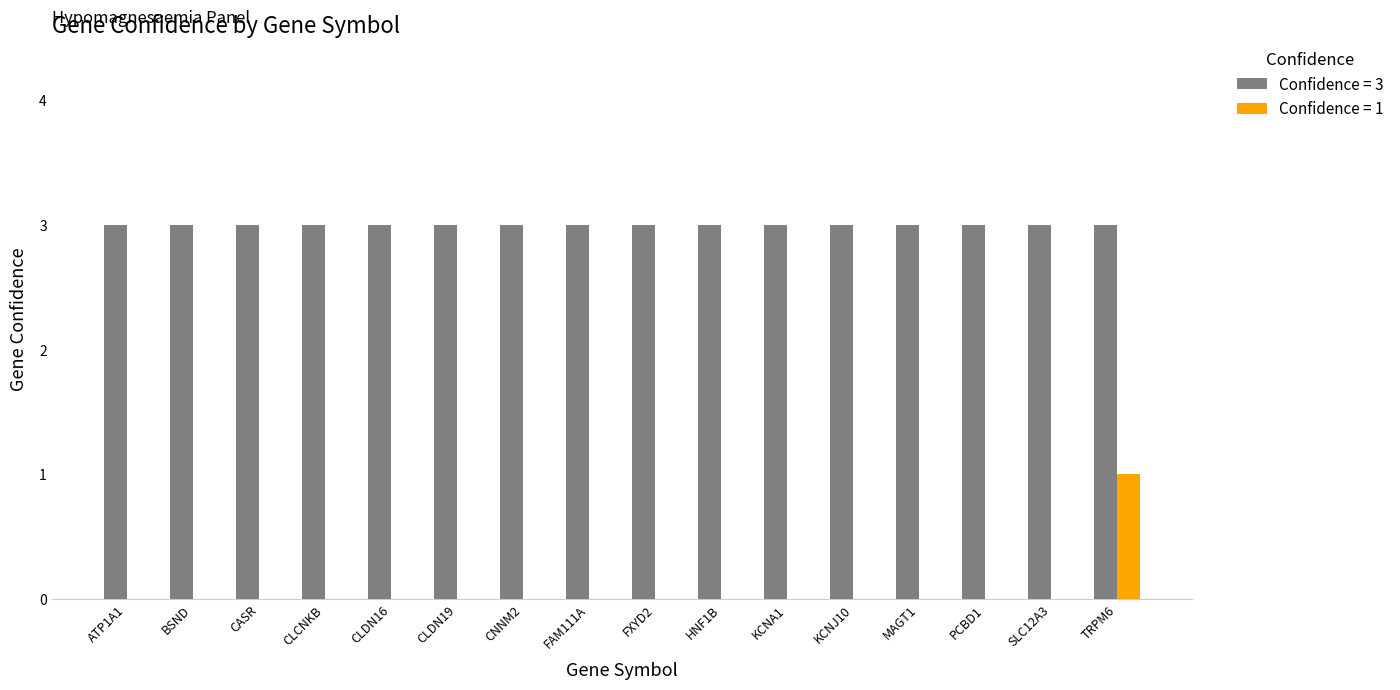

What is the total value across all series at BSND?

3